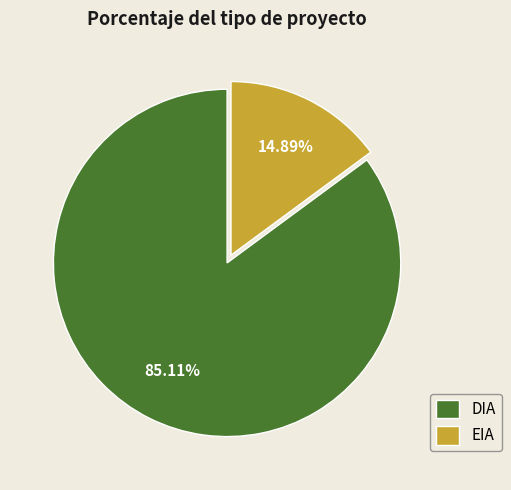

What is the smallest slice in the pie chart?

EIA